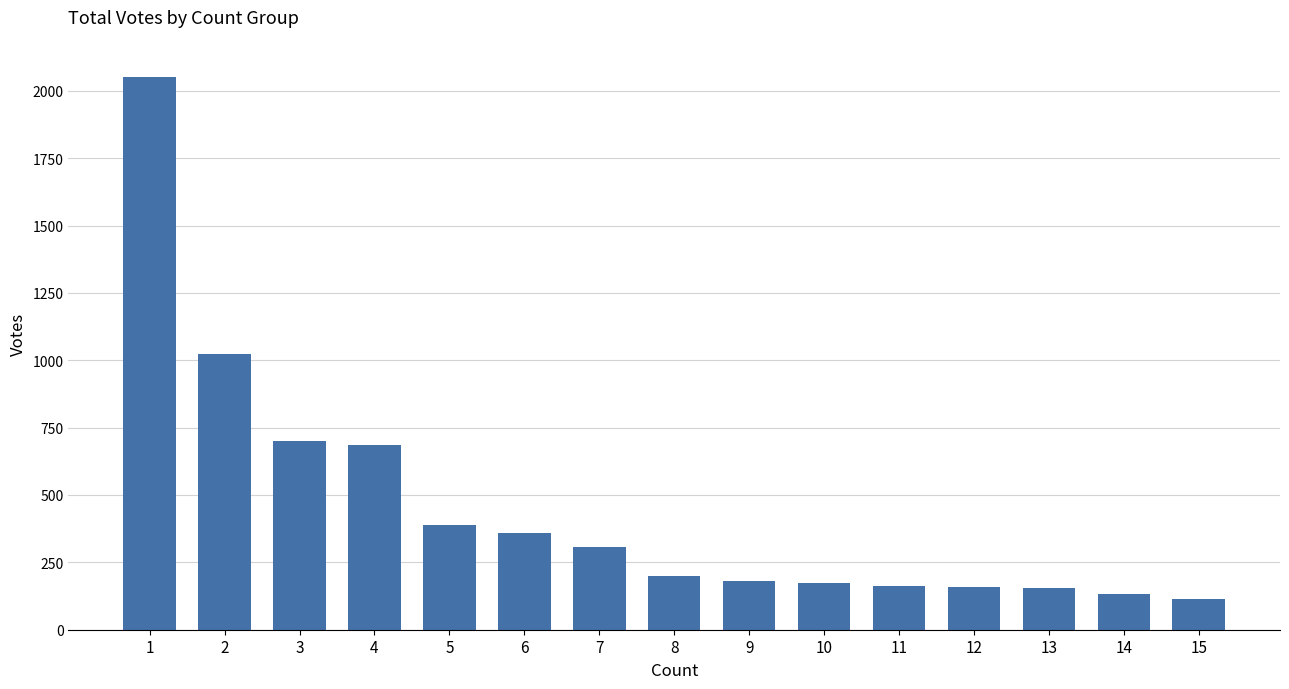

What is the value of the 8th bar from the left?

198